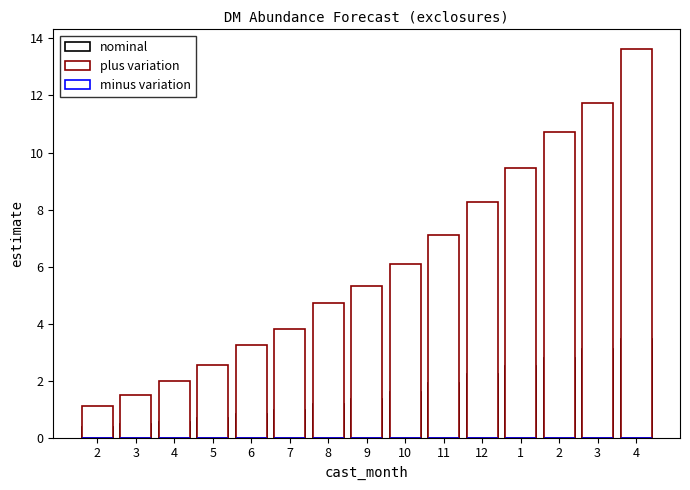

At how many categories does at least one series exceed 9?

4